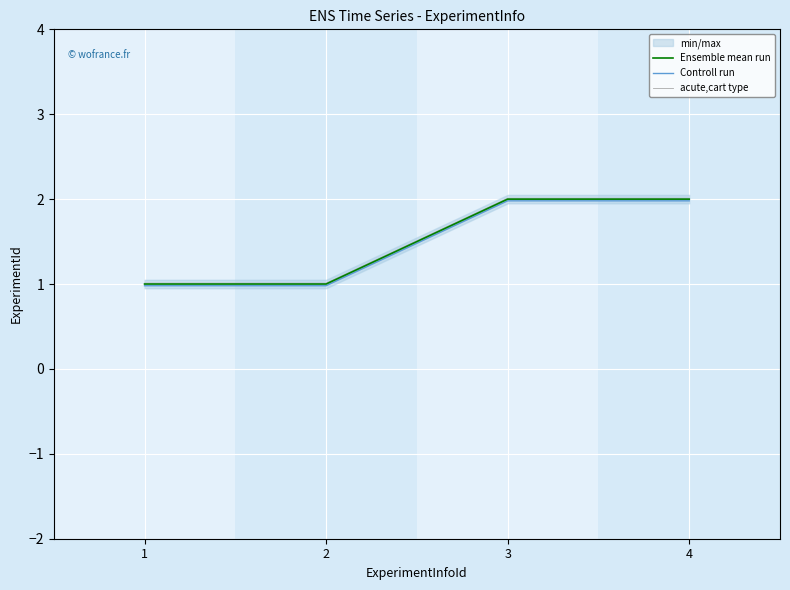

How many values in the acute,cart type series exceed 2?

2